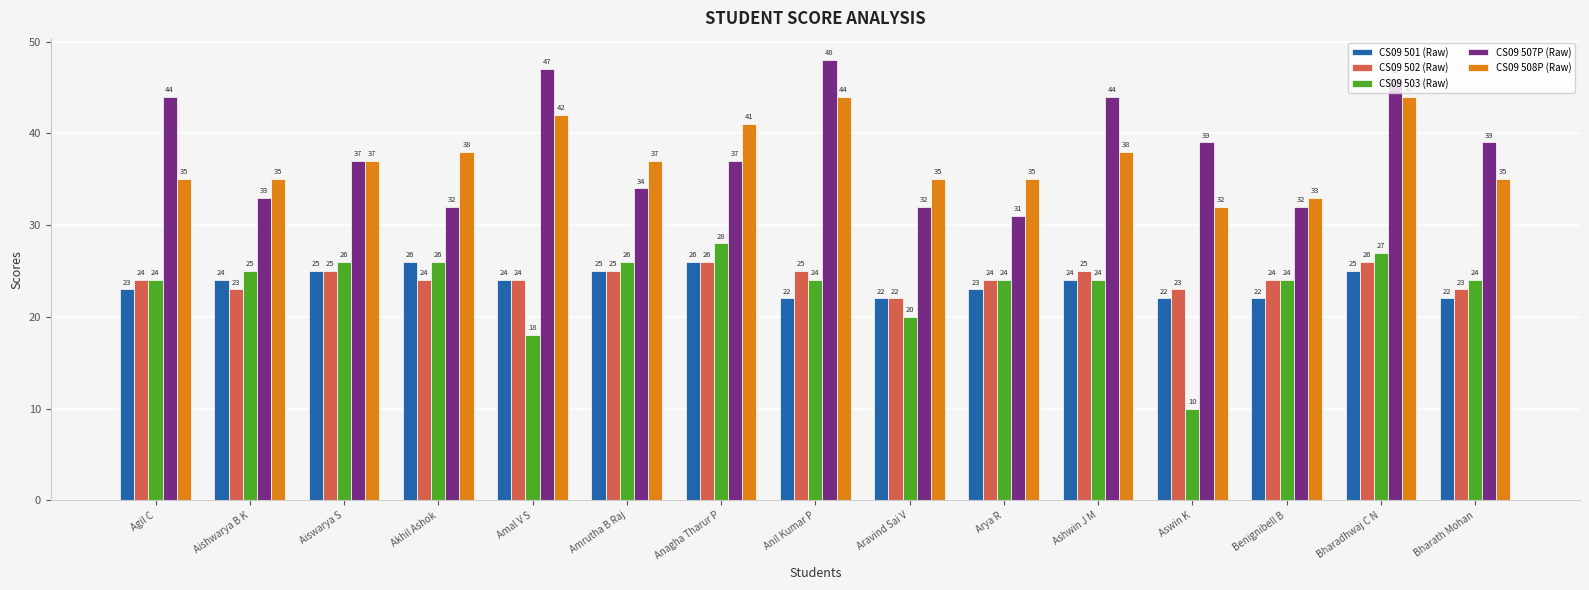

Does the chart contain stacked bars?

No